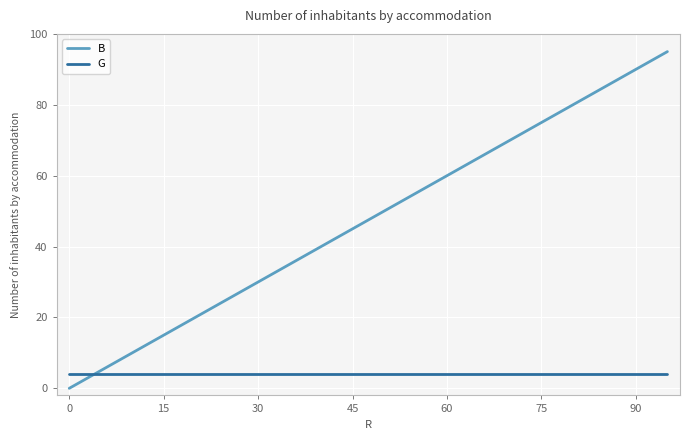

Does the chart display data point markers on the line(s)?

No